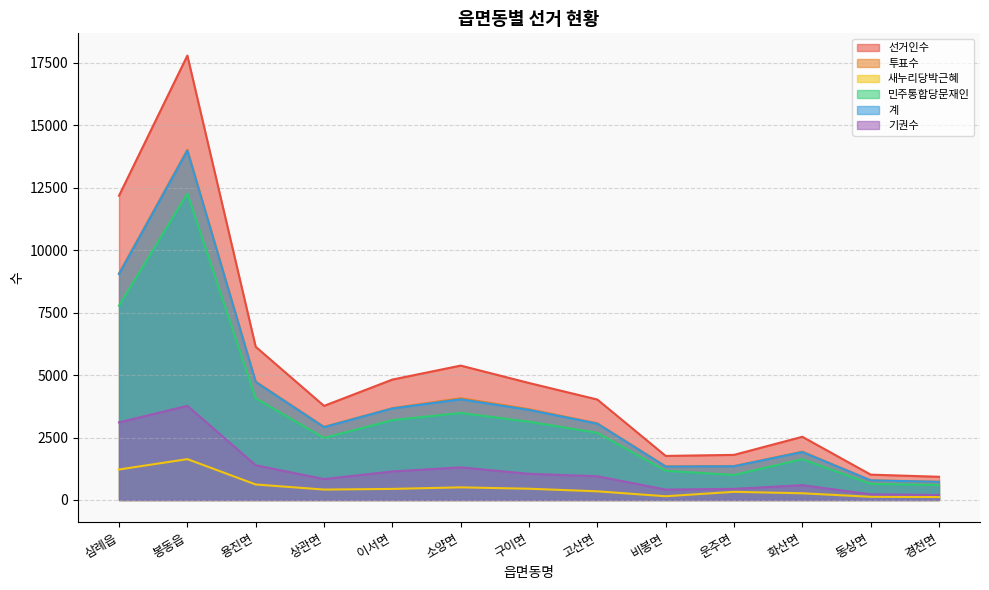

What is the maximum value shown in the chart?

17790